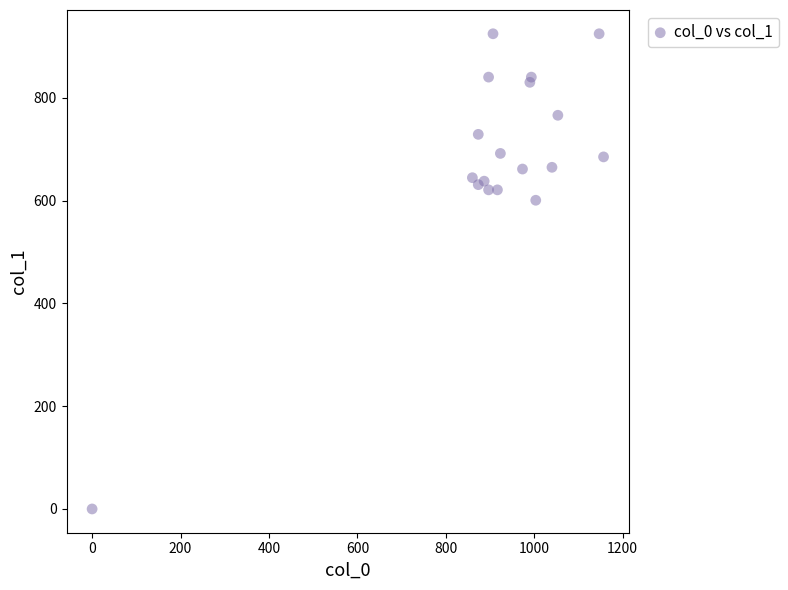

What Y value in the scatter plot is closest to 462?

600.8